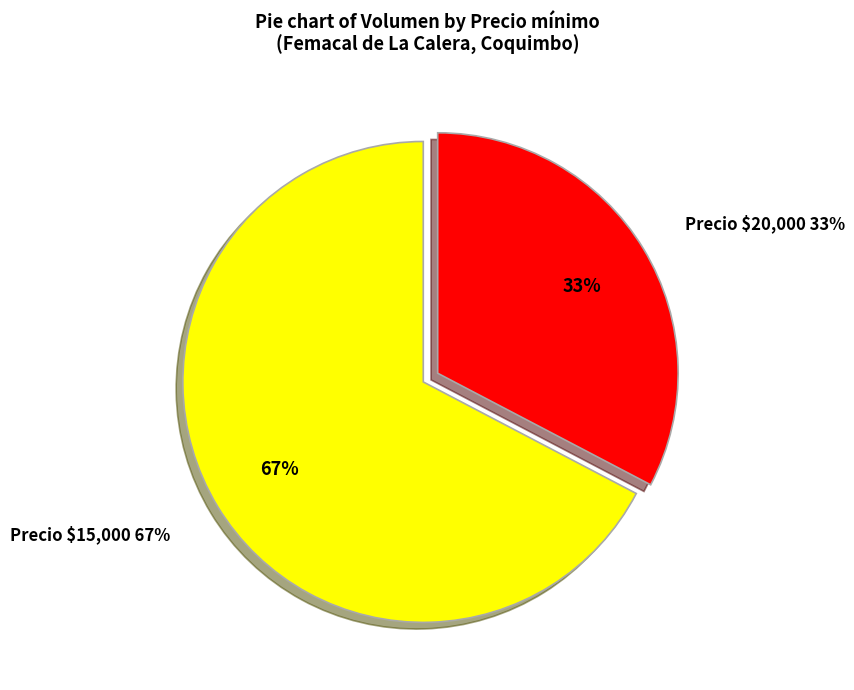

Does 45 represent more than half of the total?

No